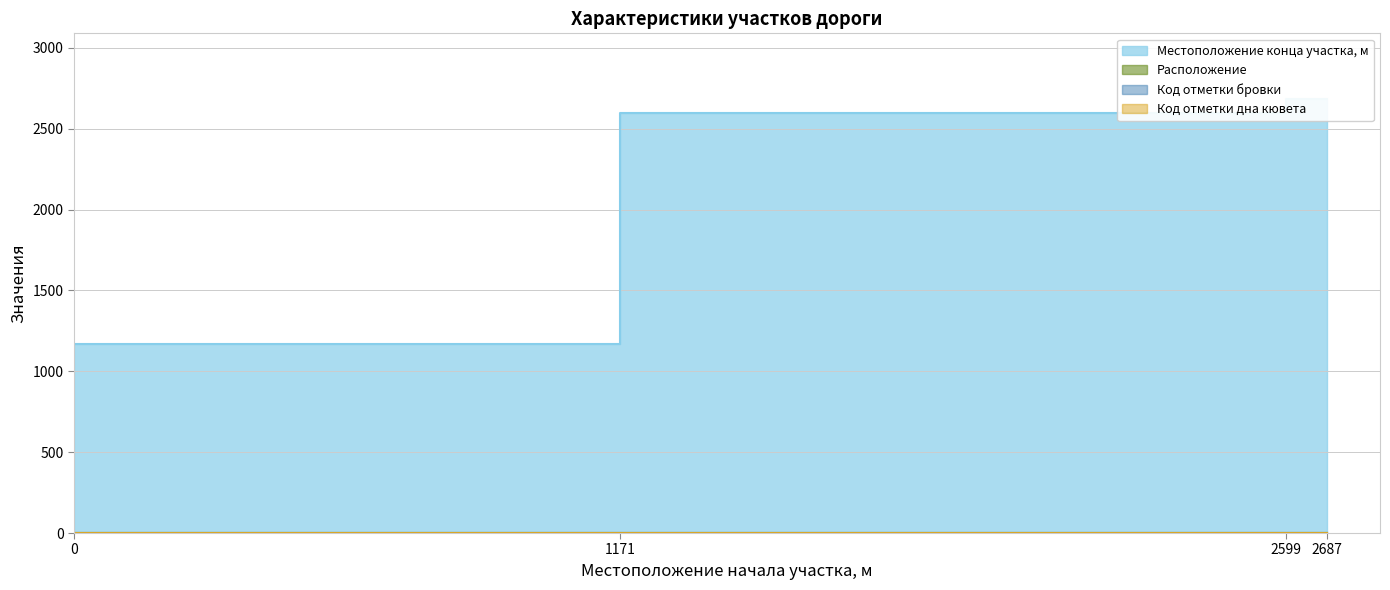

What is the smallest value displayed?

1